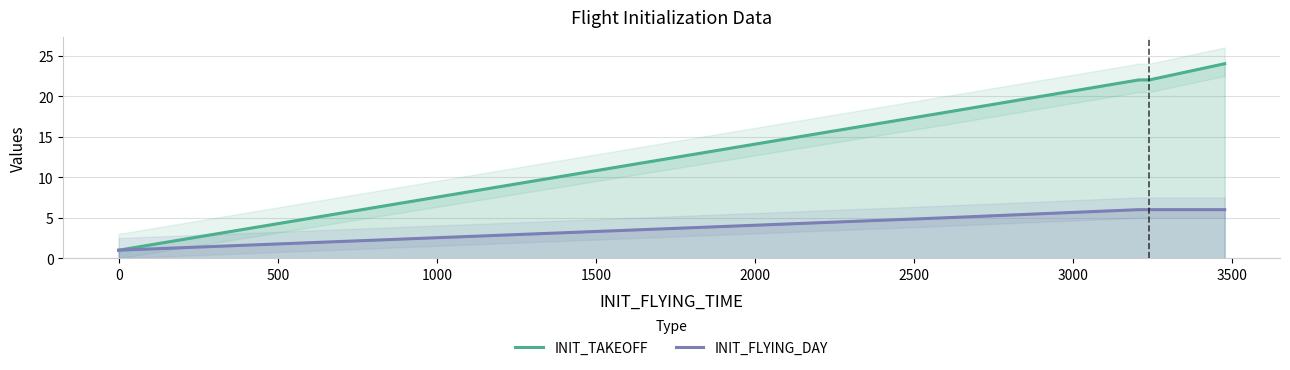

At how many categories does at least one series exceed 3?

4